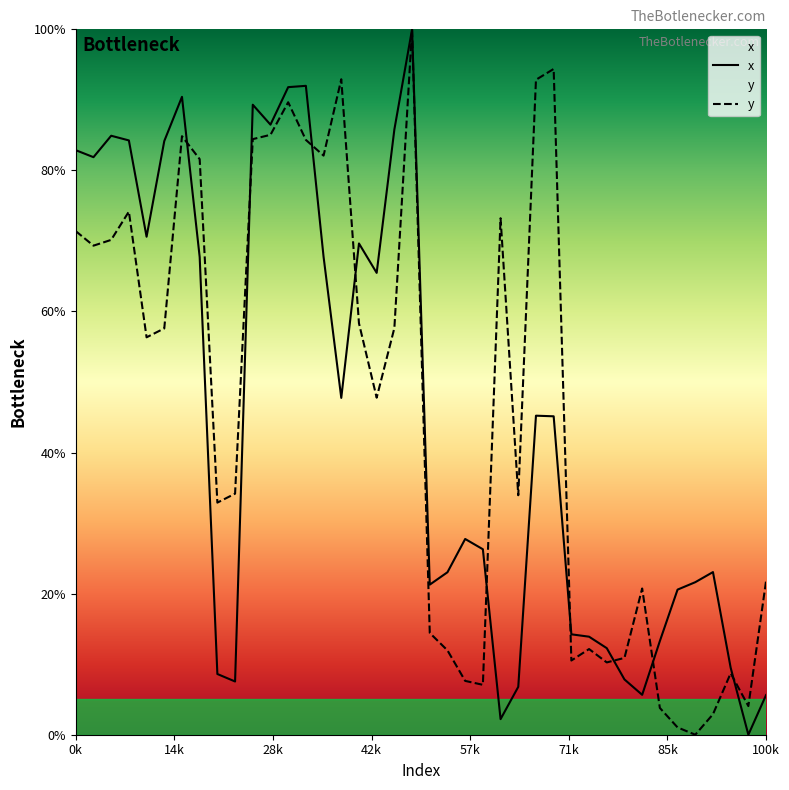

What is the maximum value for x?

100.0